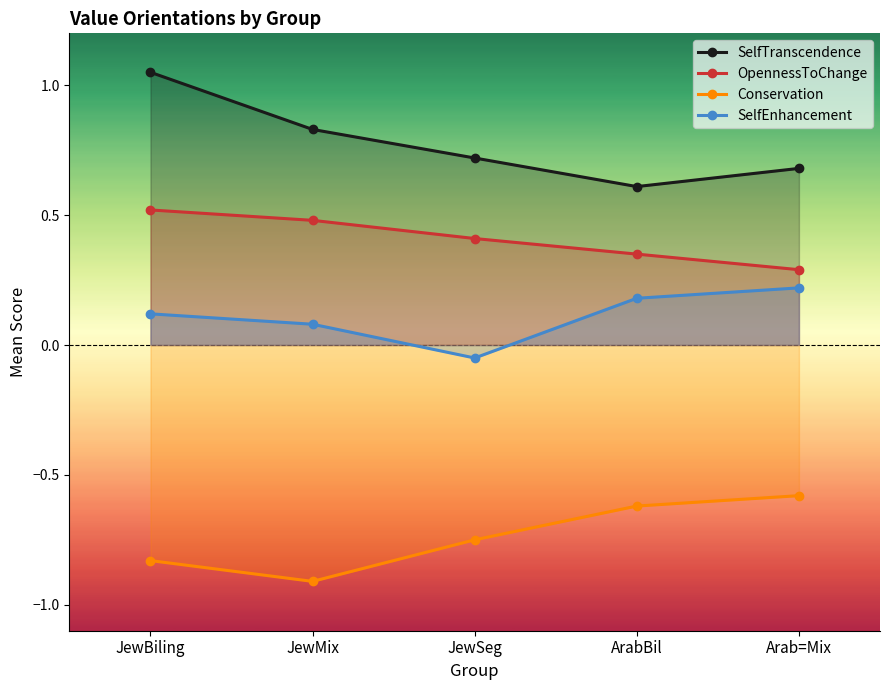

What is the smallest value displayed?

-0.9